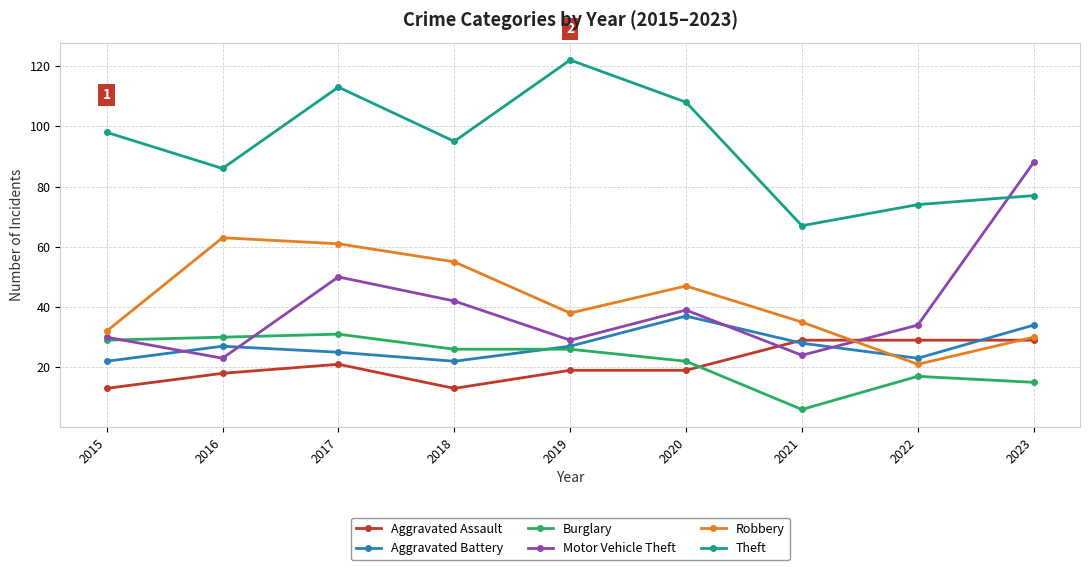

What is the smallest value displayed?

6